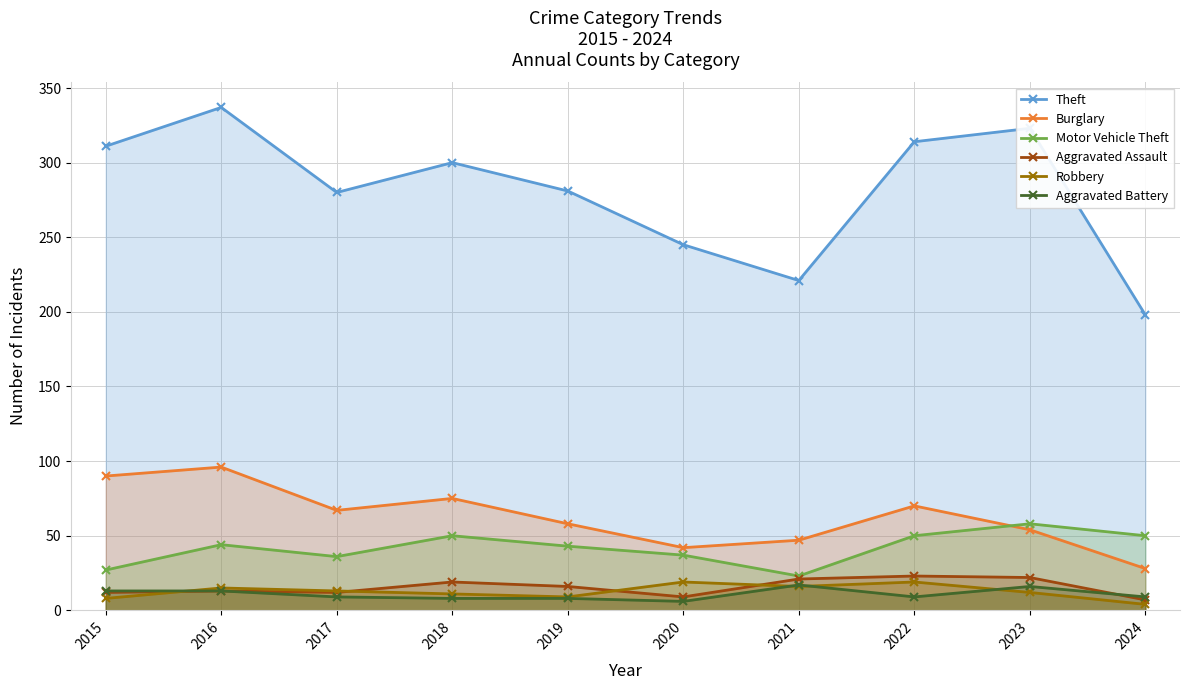

At which category is the sum across all series the highest?

2016